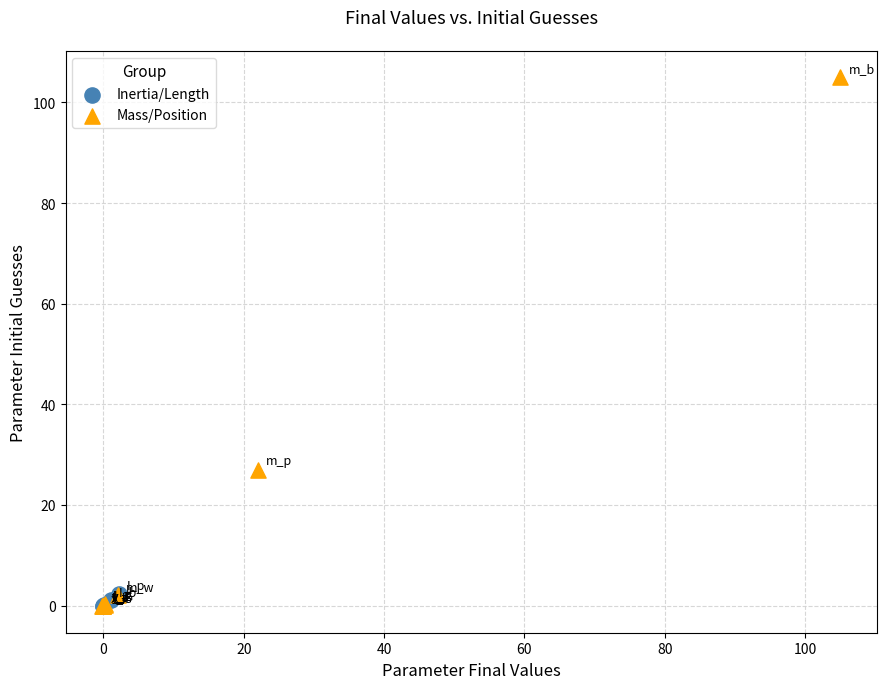

Which series contains the highest Y value?

Mass/Position